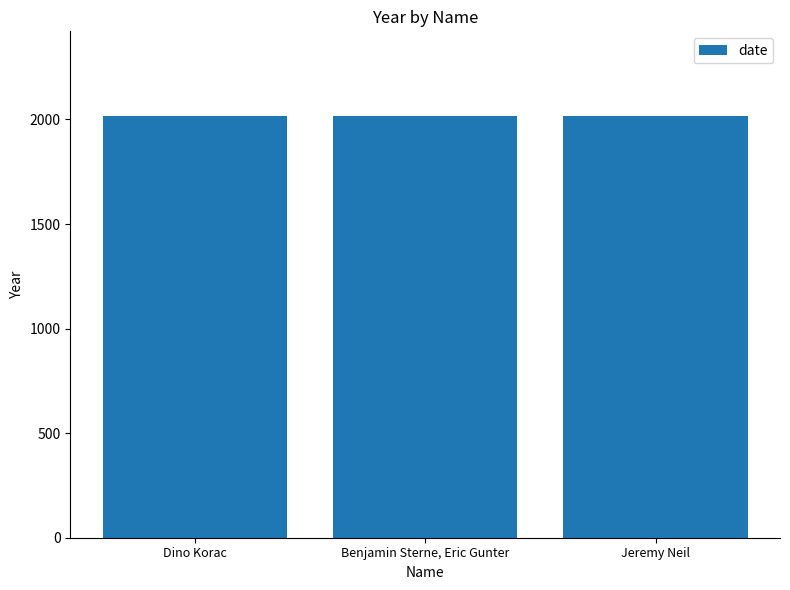

Are the bars horizontal?

No